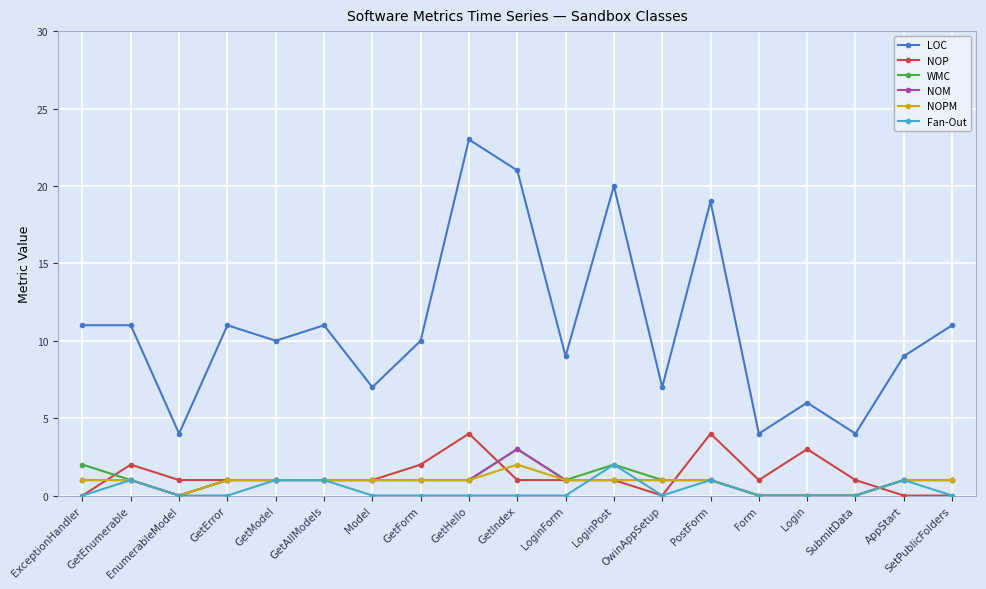

What is the value of the NOM point at the 14th from the left?

1